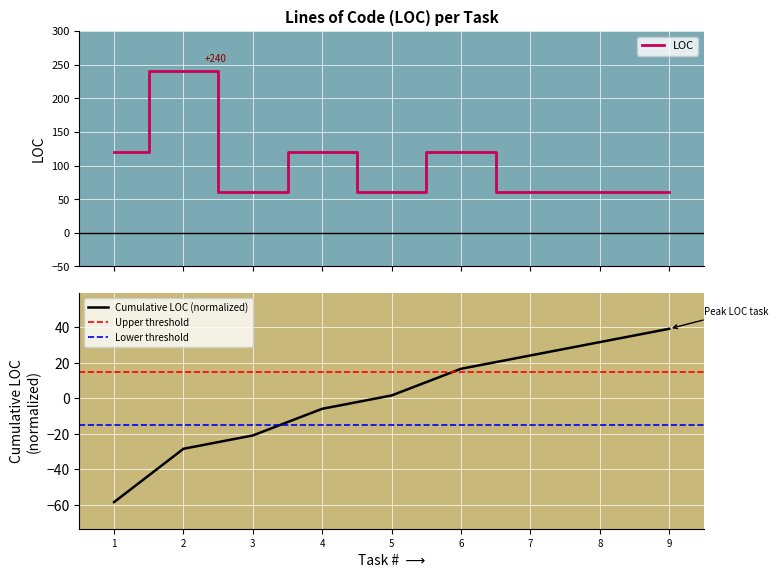

What is the highest value of the LOC series?

240